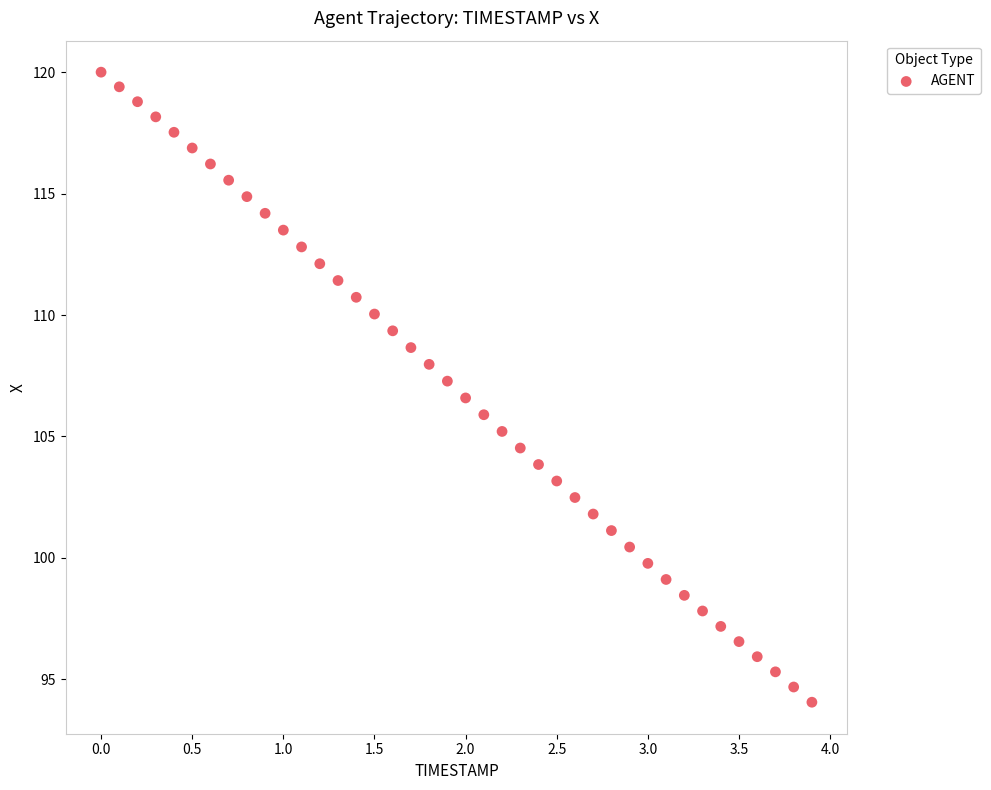

What is the range of X values (max minus min)?

3.9